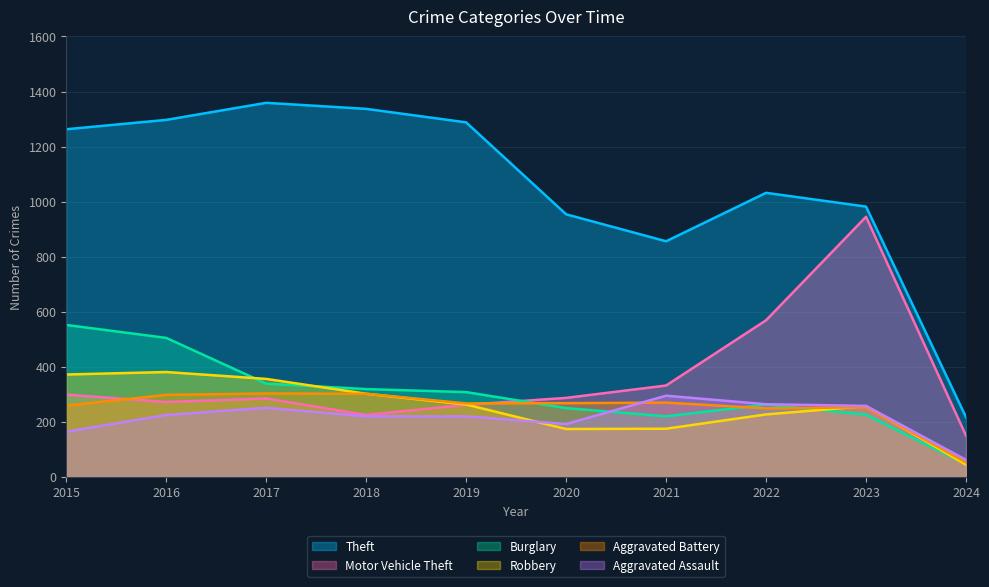

How many interior local valleys does the Aggravated Assault series have?

1